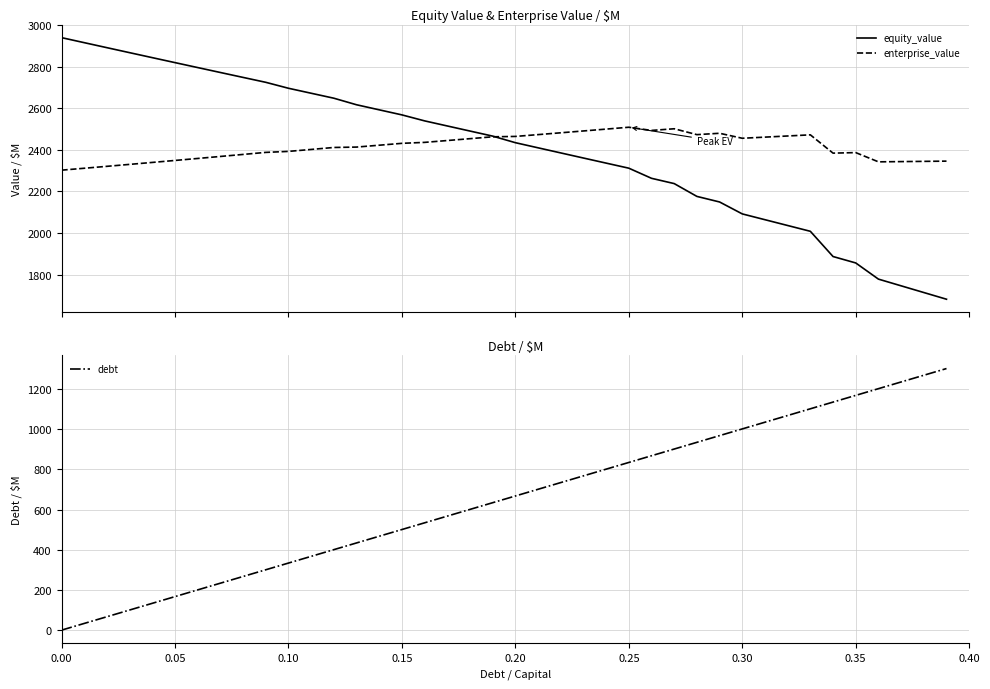

What is the maximum value for debt?

1301.5